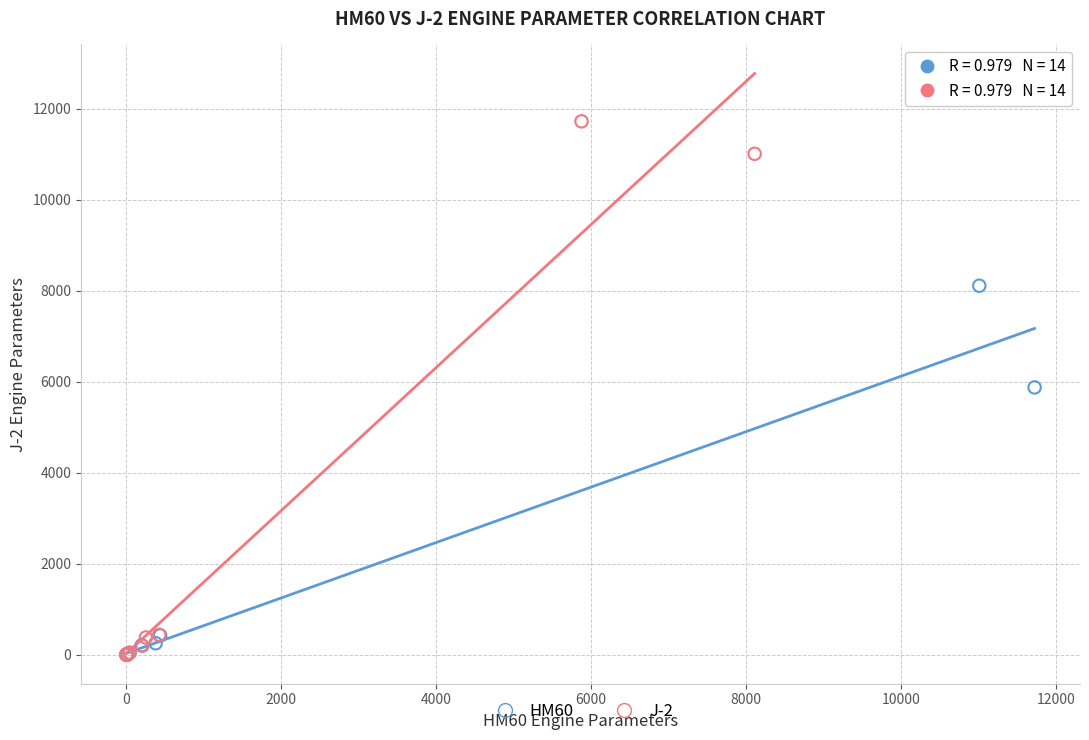

Which series has the largest Y range (max minus min)?

J-2